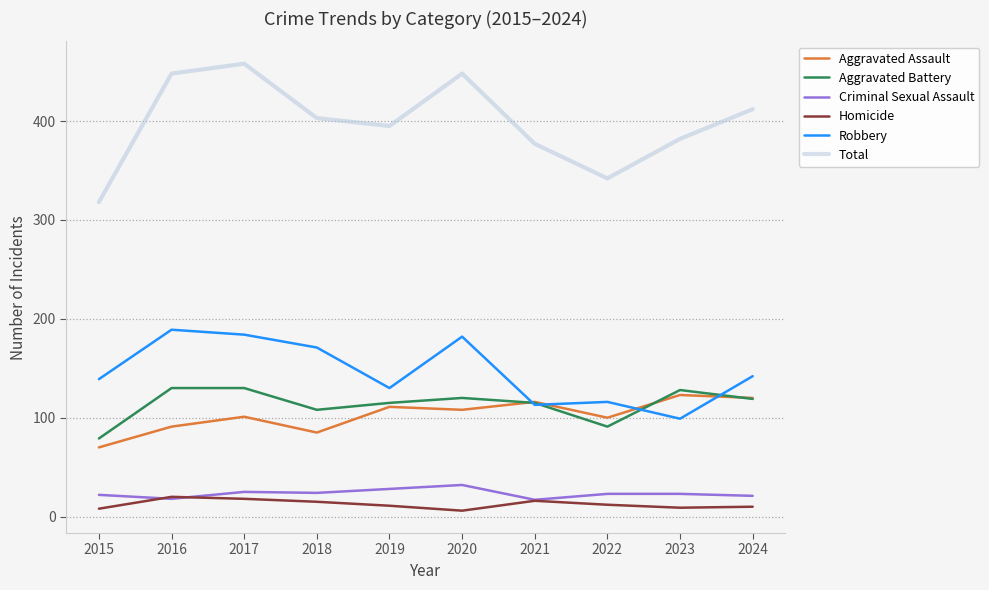

True or false: Total and Aggravated Assault cross at least once.

False